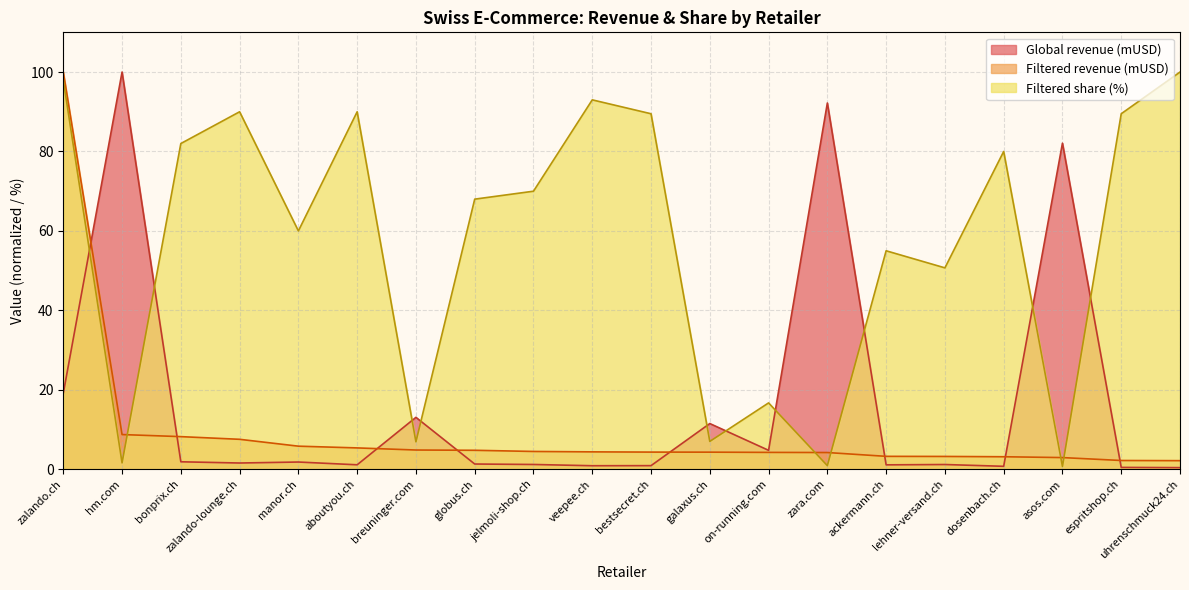

Which category has the lowest value across all series?

uhrenschmuck24.ch